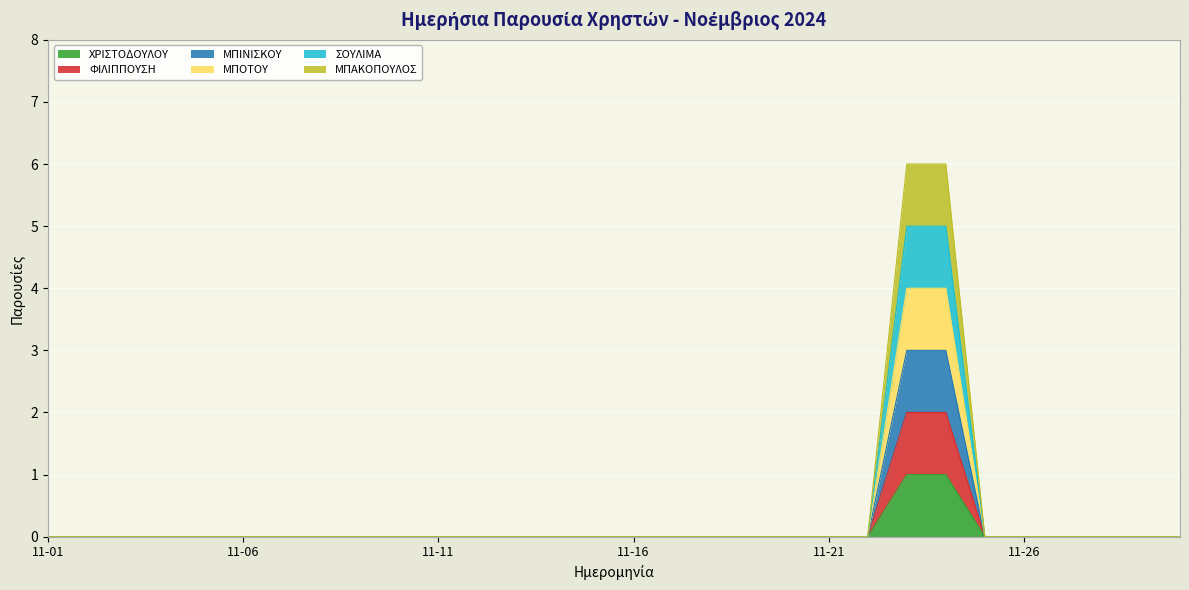

At which label is ΜΠΑΚΟΠΟΥΛΟΣ closest to 3?

11-01